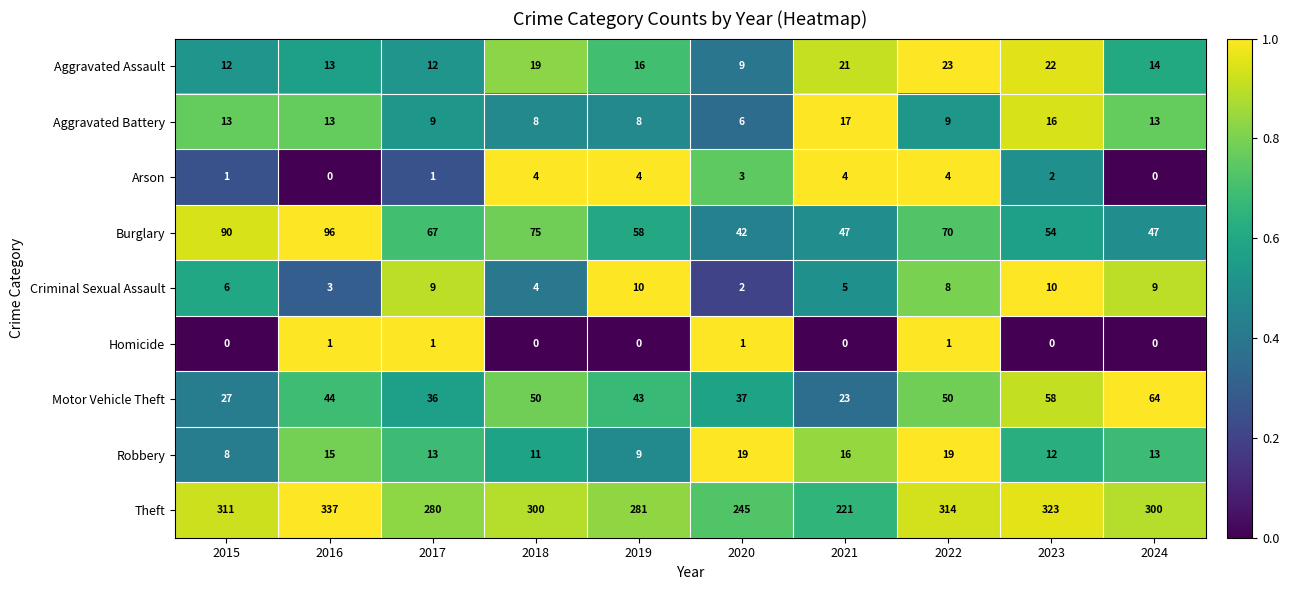

What is the difference between the maximum and minimum values in the Aggravated Assault series?

14